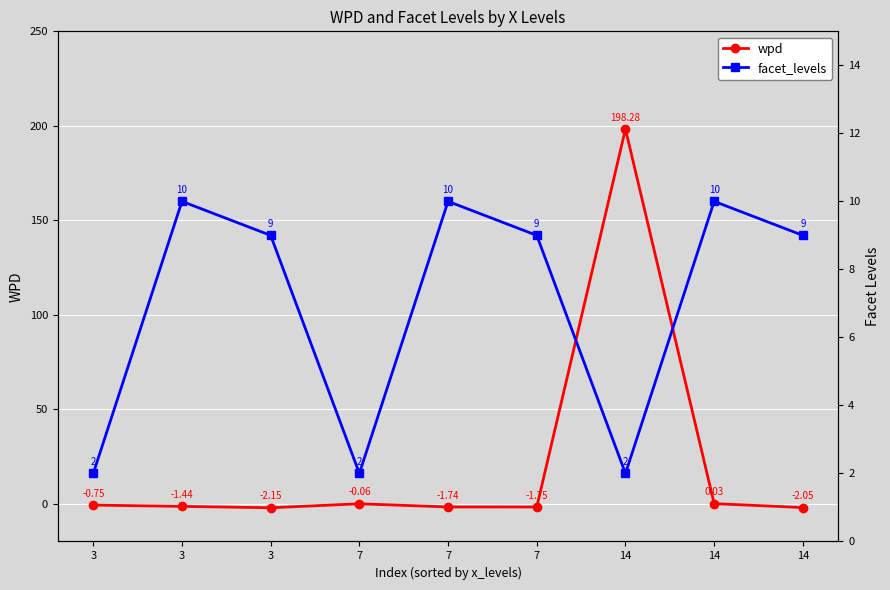

At which label does wpd reach its minimum?

3